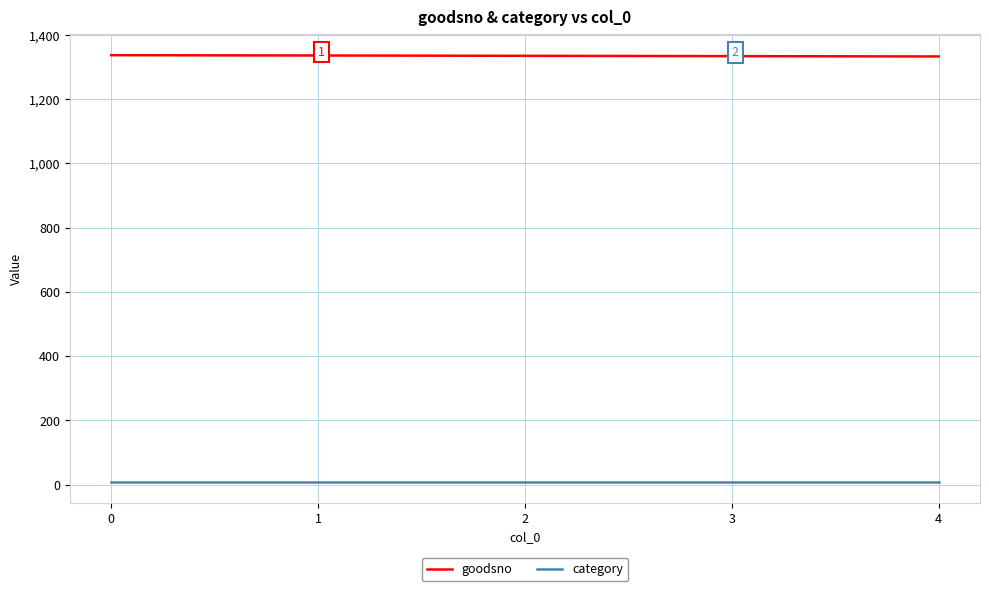

Is the value of goodsno at 0 greater than the value of category at 0?

Yes